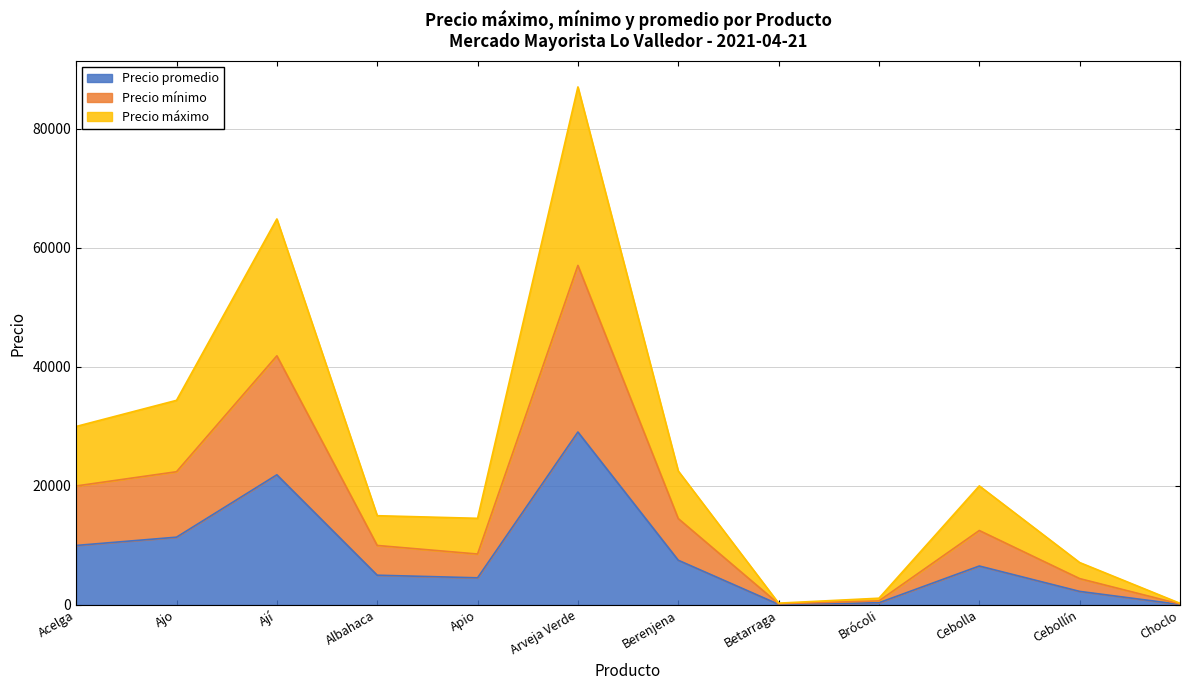

What is the difference between the second highest and minimum values in the Precio mínimo series?

41724